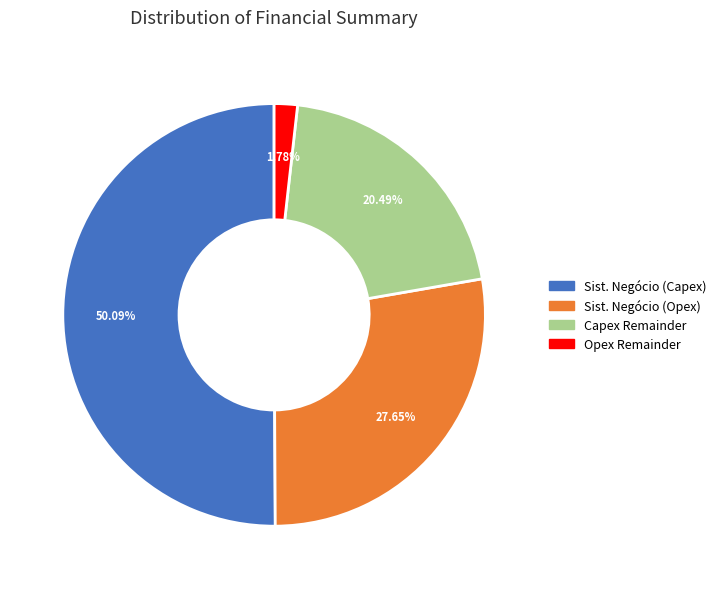

Between Capex Remainder and Opex Remainder, which is larger?

Capex Remainder